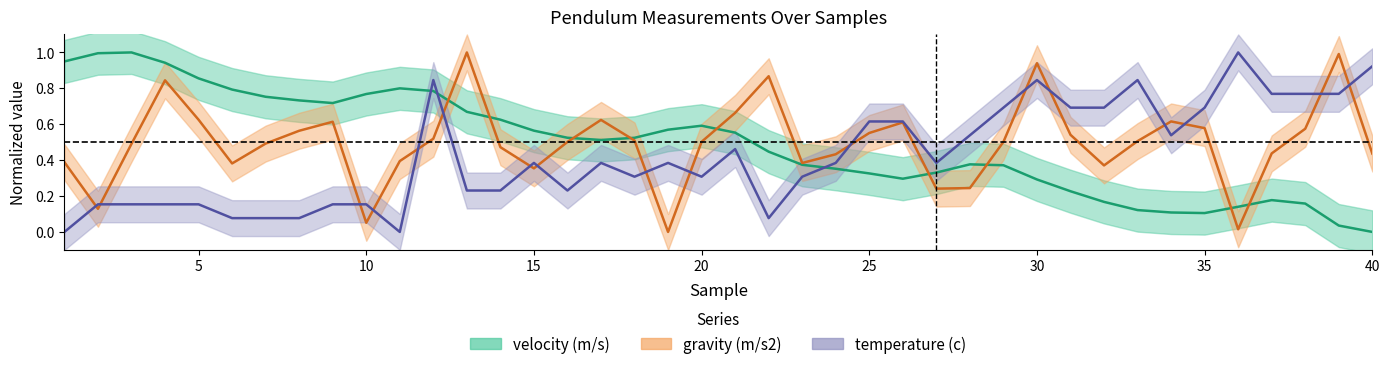

Which series ends up on top after the final intersection of velocity (m/s) and gravity (m/s2)?

gravity (m/s2)